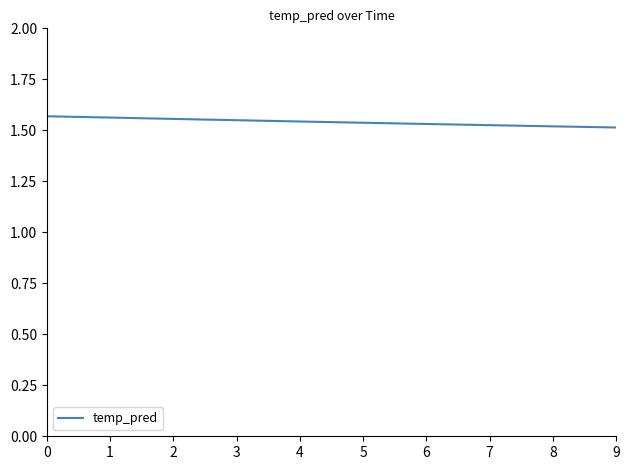

What is the sum of the values at 8 and 3?

3.1